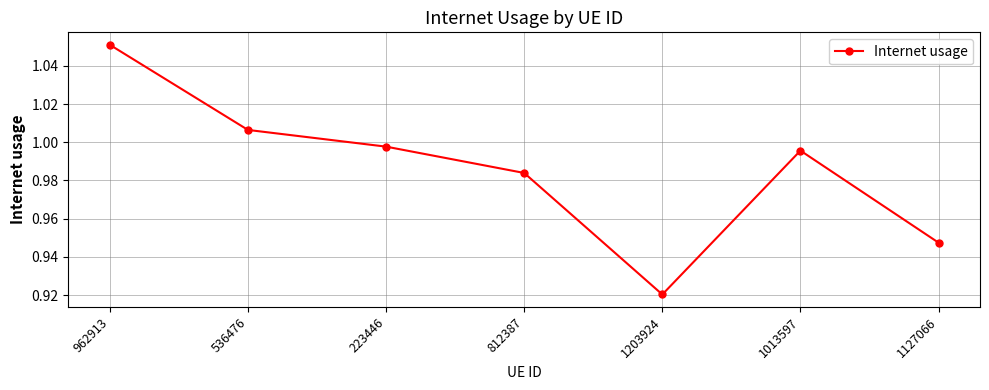

Which category has the lowest value across all series?

1203924